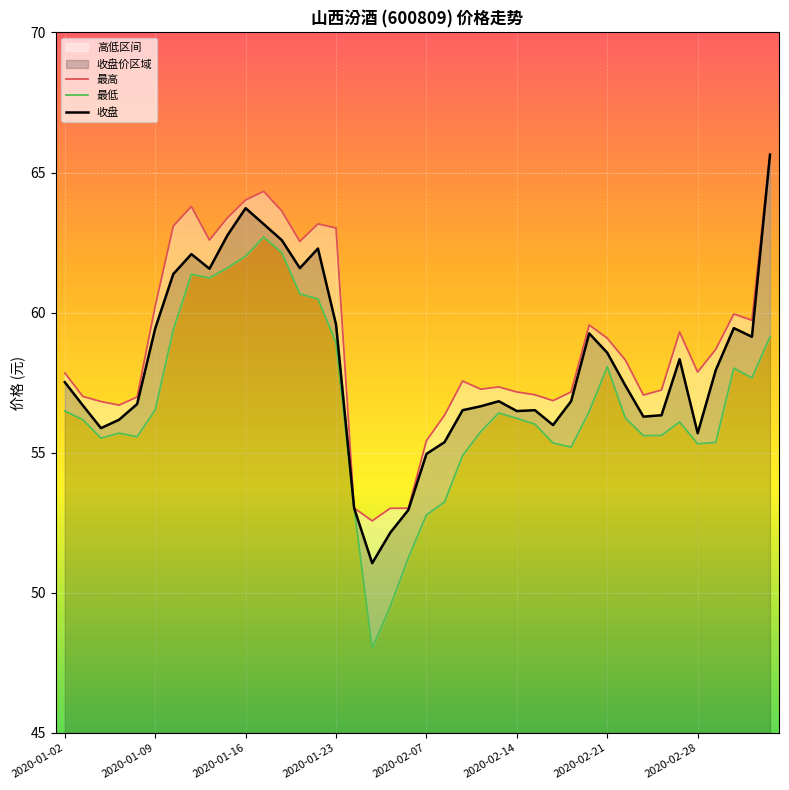

True or false: 收盘 and 最高 intersect in this chart.

False